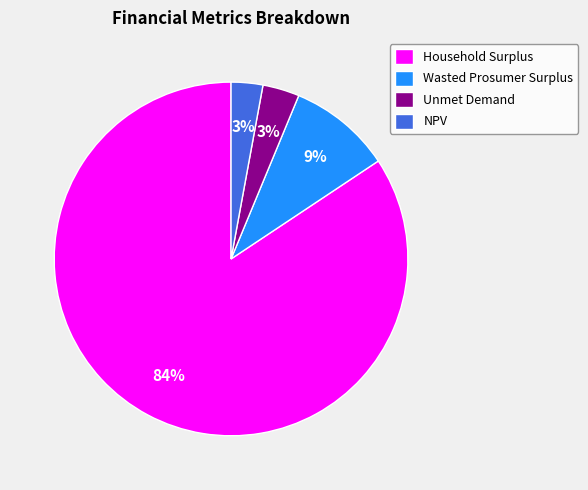

Do Unmet Demand and Wasted Prosumer Surplus together represent more than half of the pie?

No